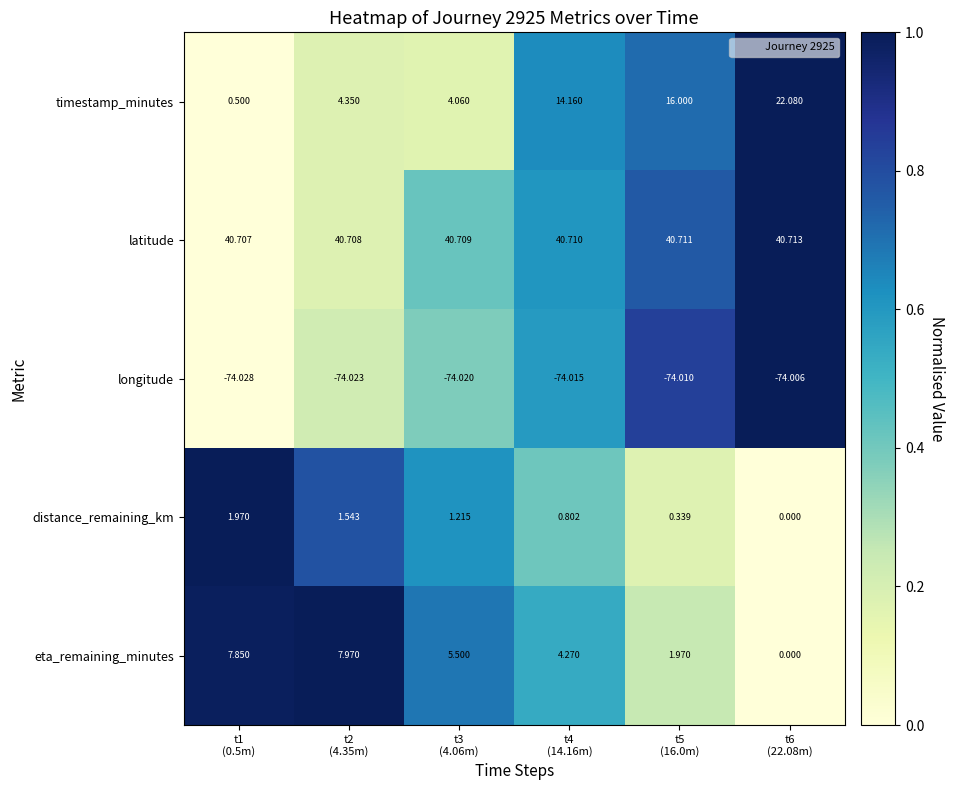

Which series has the largest total across all categories?

latitude